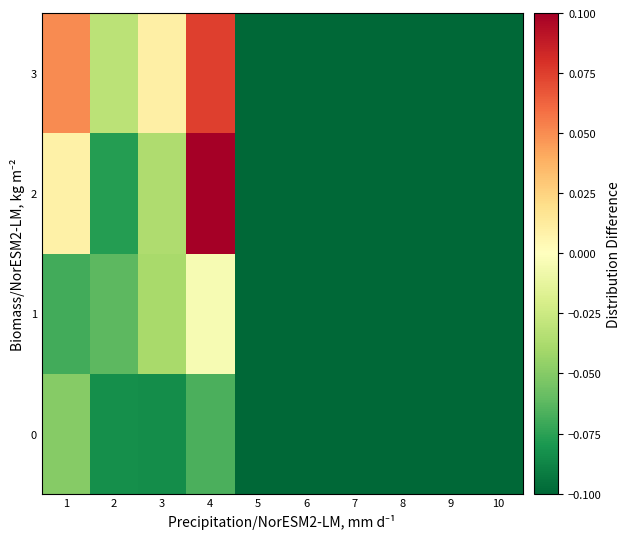

Reading right to left, list all the values displayed in this chart.

0: 10=-0.1	9=-0.1	8=-0.1	7=-0.1	6=-0.1	5=-0.1	4=-0.1	3=-0.1	2=-0.1	1=-0.0
1: 10=-0.1	9=-0.1	8=-0.1	7=-0.1	6=-0.1	5=-0.1	4=-0.0	3=-0.0	2=-0.1	1=-0.1
2: 10=-0.1	9=-0.1	8=-0.1	7=-0.1	6=-0.1	5=-0.1	4=0.1	3=-0.0	2=-0.1	1=0.0
3: 10=-0.1	9=-0.1	8=-0.1	7=-0.1	6=-0.1	5=-0.1	4=0.1	3=0.0	2=-0.0	1=0.1